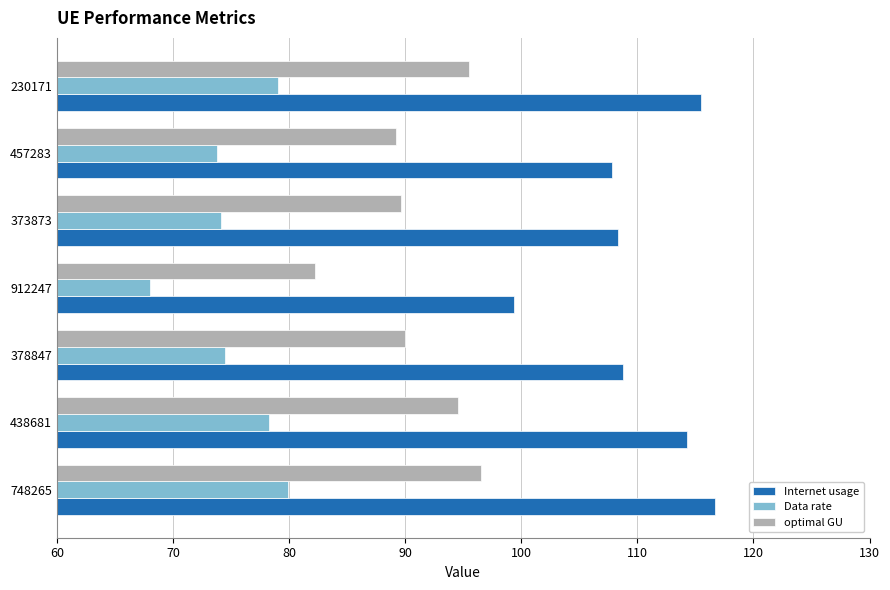

How many categories are shown in the chart?

7